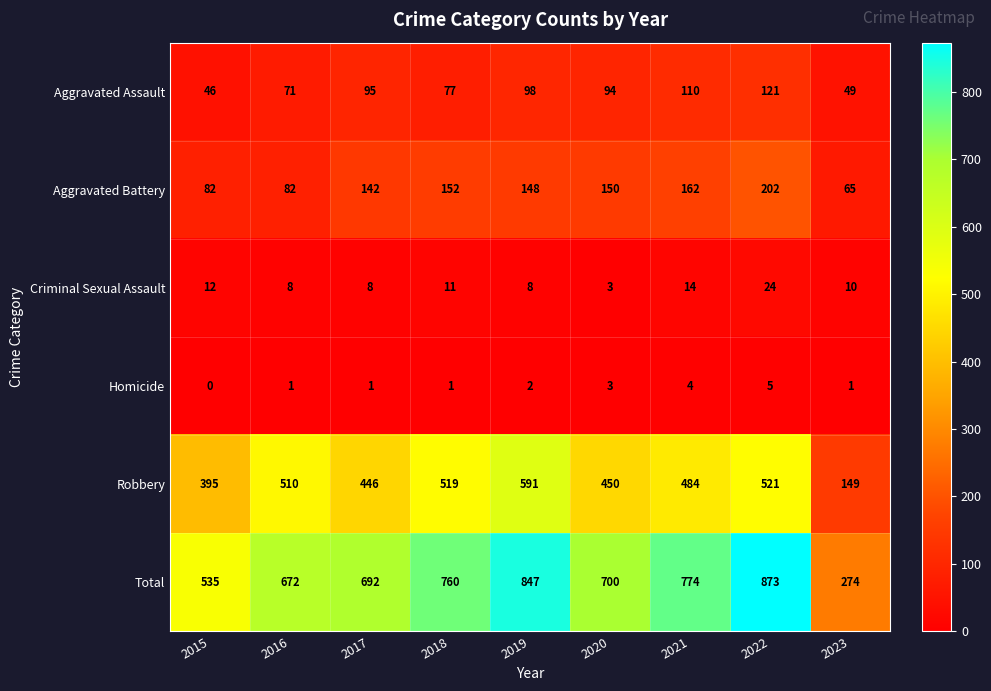

Where is Aggravated Battery nearest to the value 133?

2017